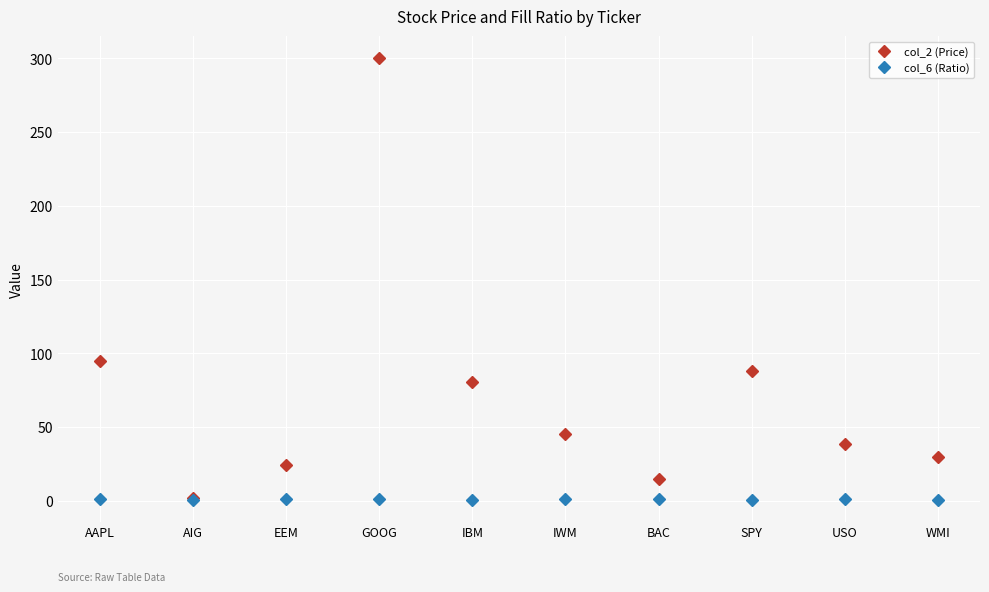

What is the average value of the col_2 (Price) series?

71.8